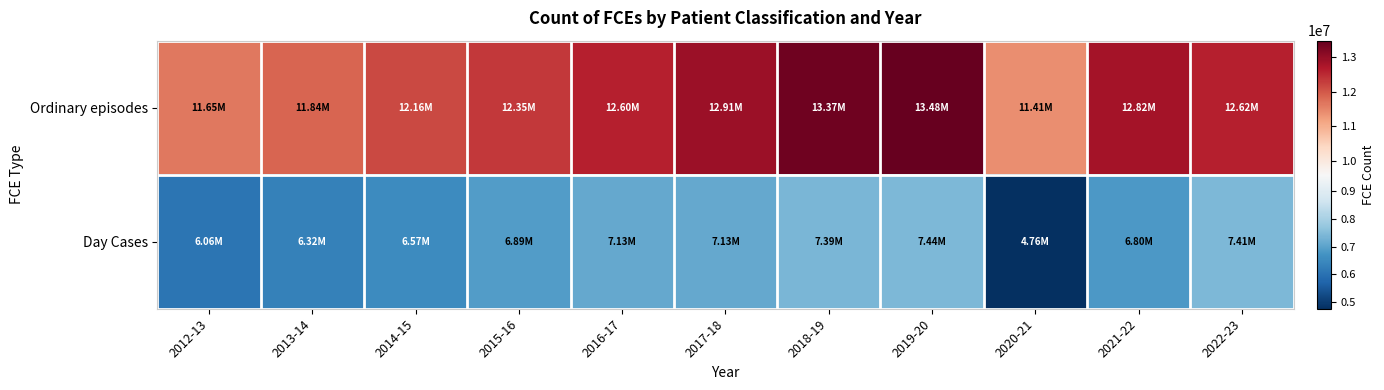

Count the number of data series in this chart.

2